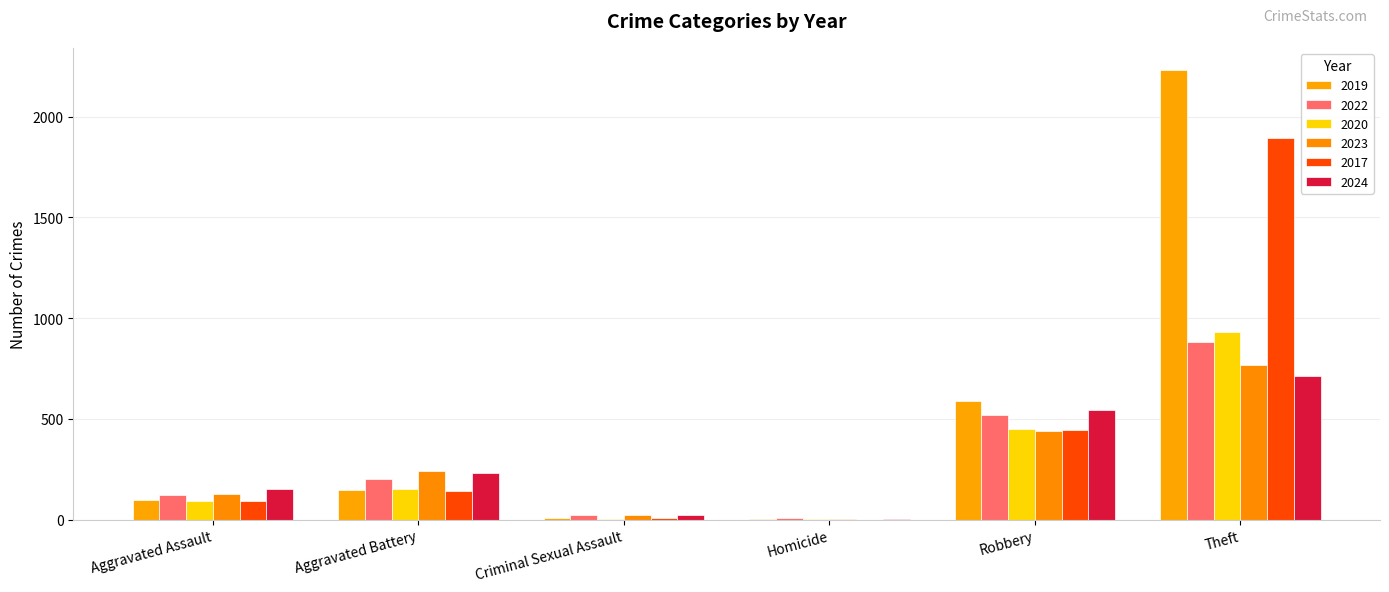

Are the bars grouped side by side (vs. stacked)?

Yes